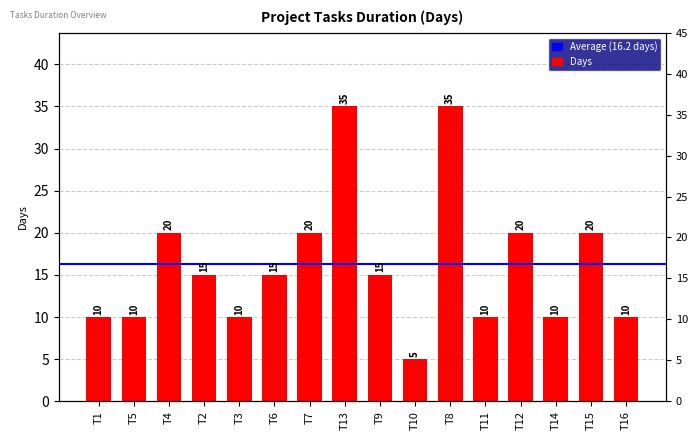

Approximately how many times larger is the value at T13 compared to T8?

1.0